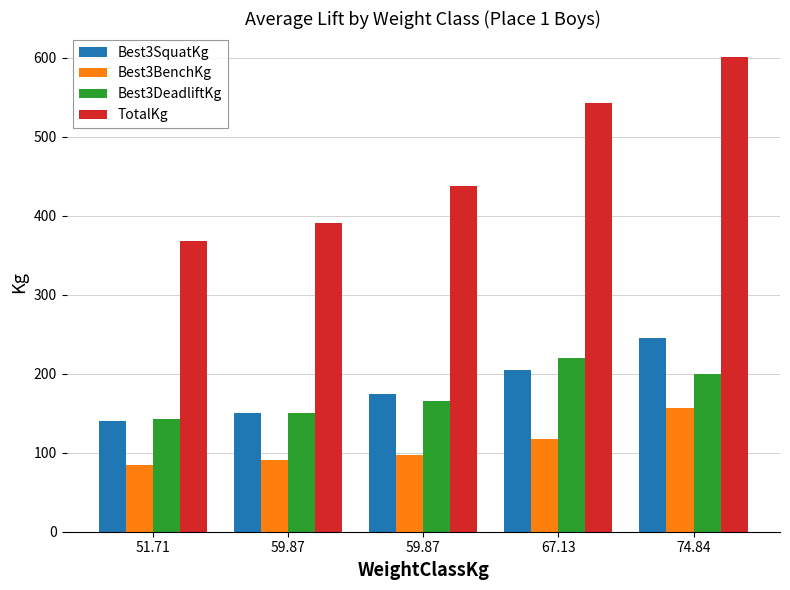

What is the difference between the highest and lowest values at 51.71?

283.5